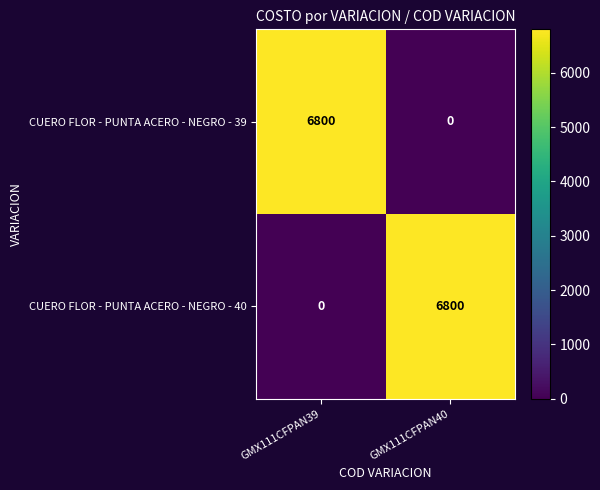

What is the greatest value displayed?

6800